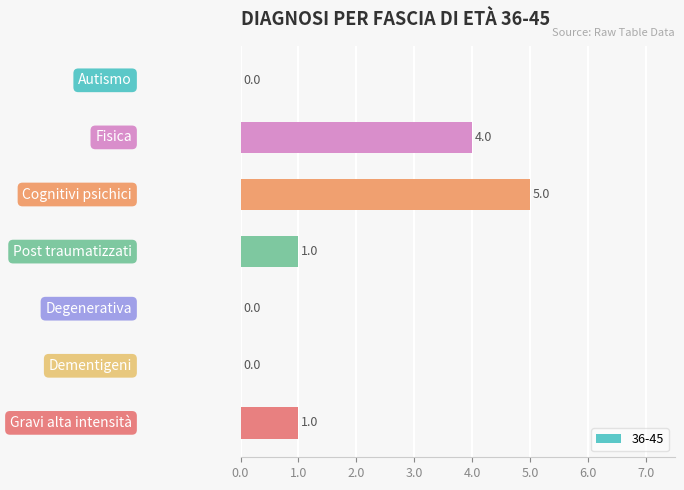

Reading left to right, extract all data points from this chart.

Autismo=0	Fisica=4	Cognitivi psichici=5	Post traumatizzati=1	Degenerativa=0	Dementigeni=0	Gravi alta intensità=1